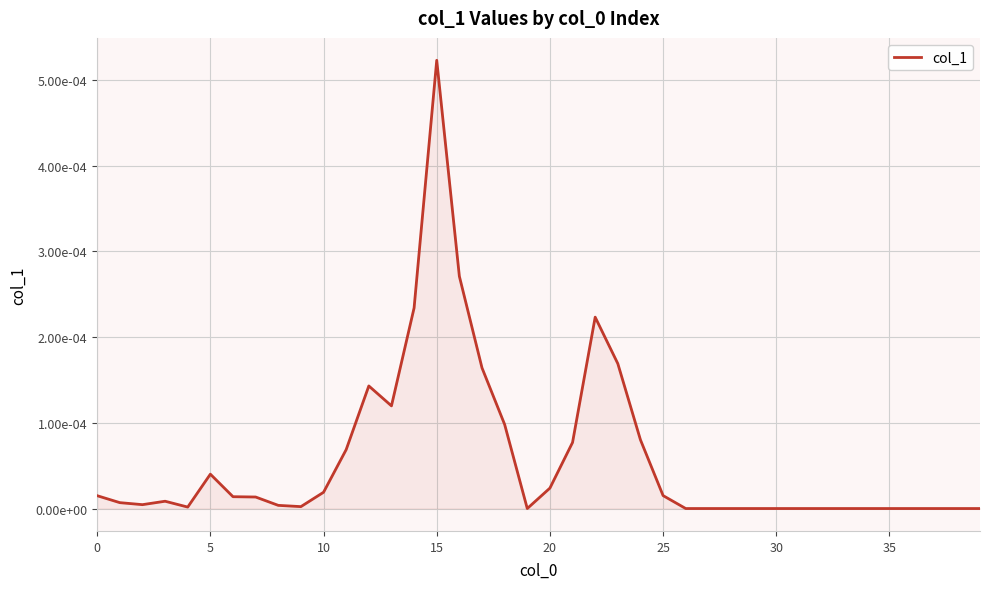

Does the chart display data point markers on the line(s)?

No